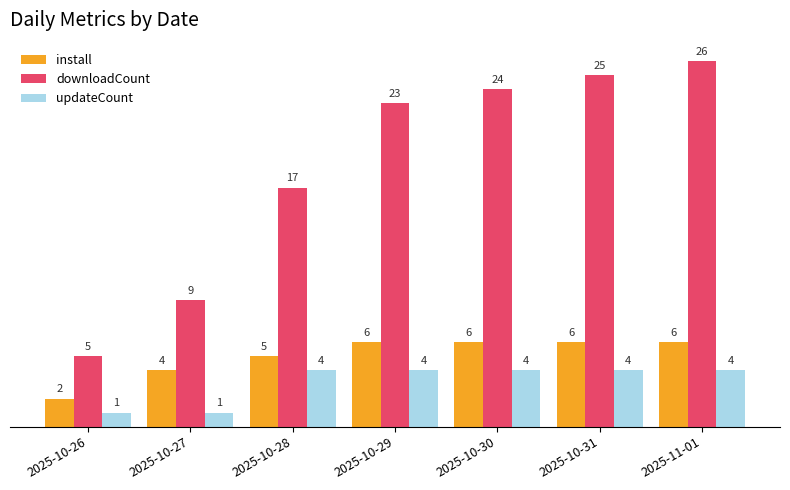

How many data points does each series have?

7